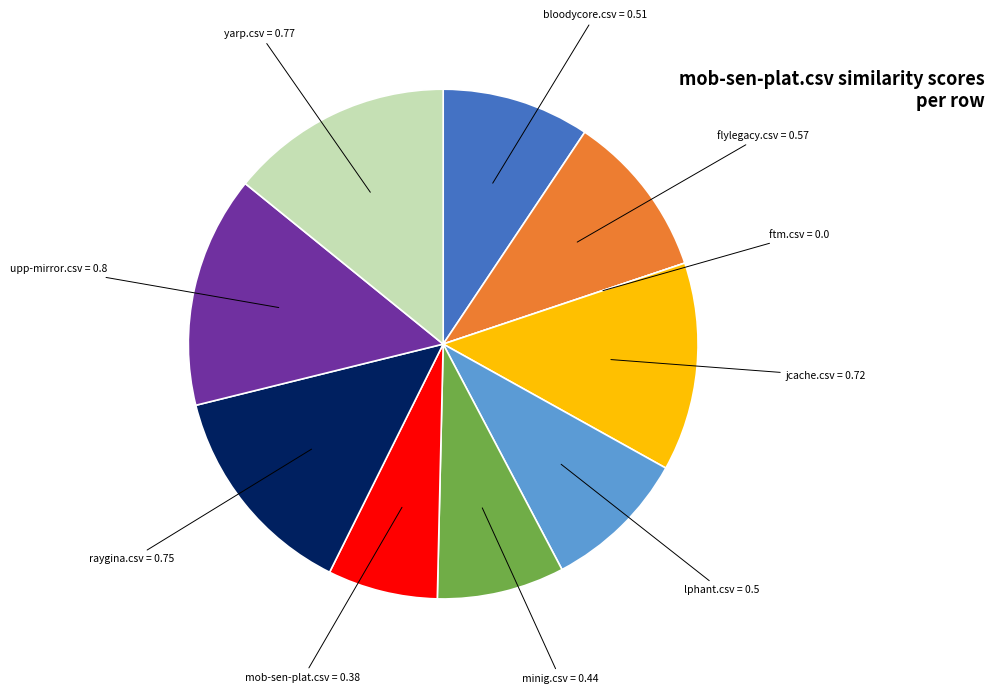

Is there any slice that represents more than half of the pie?

No